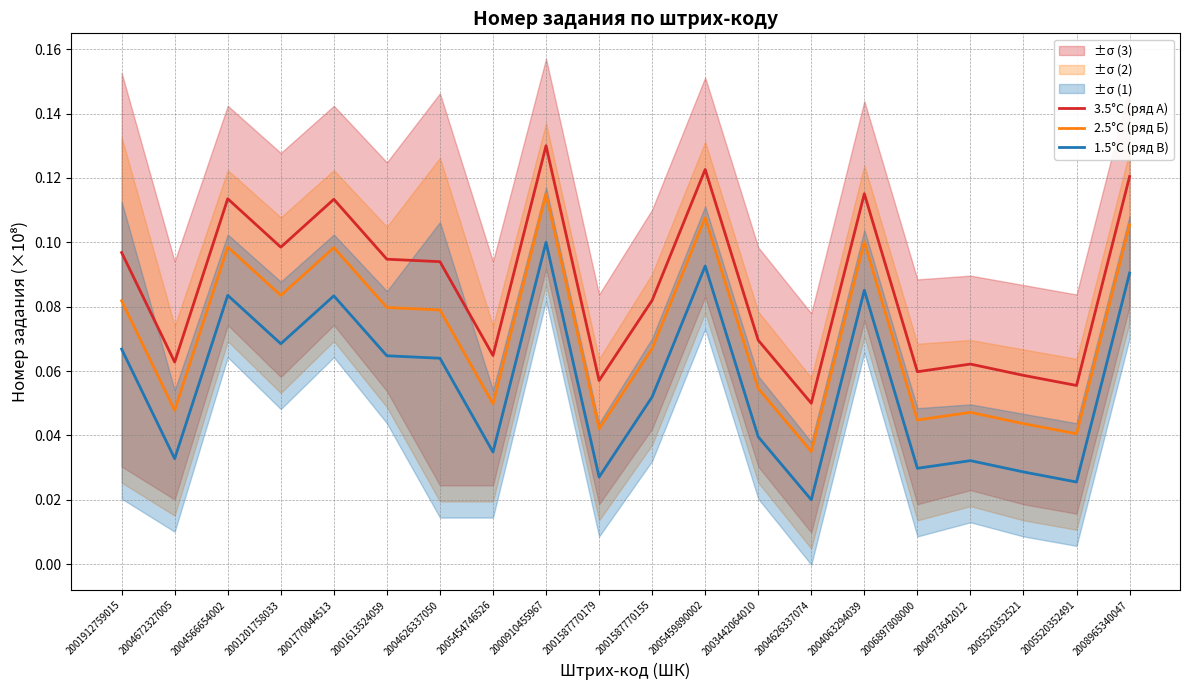

Between 2001201758033 and 2006897808000, which series saw the biggest shift?

3.5°C (ряд А)